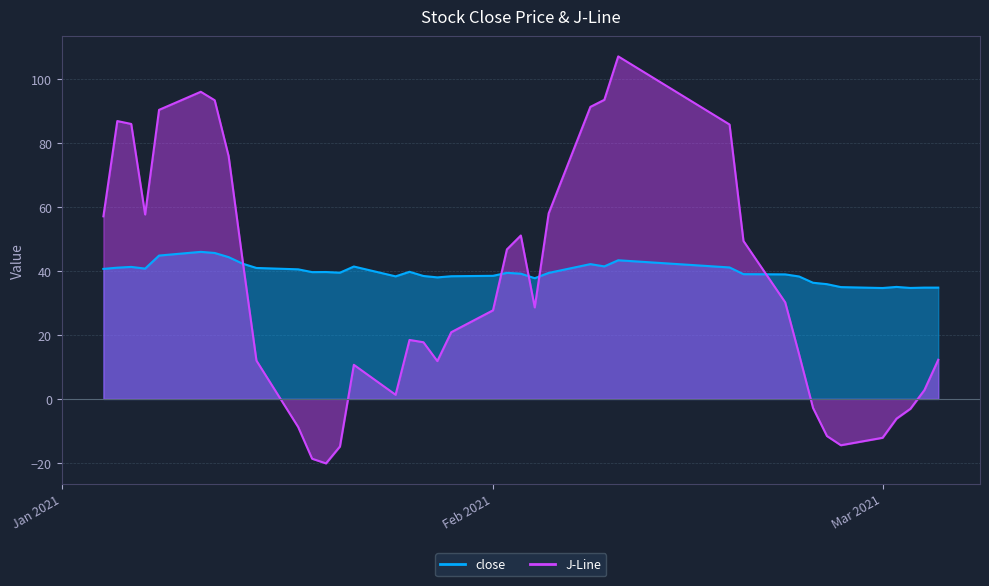

What is the maximum value for J-Line?

107.2